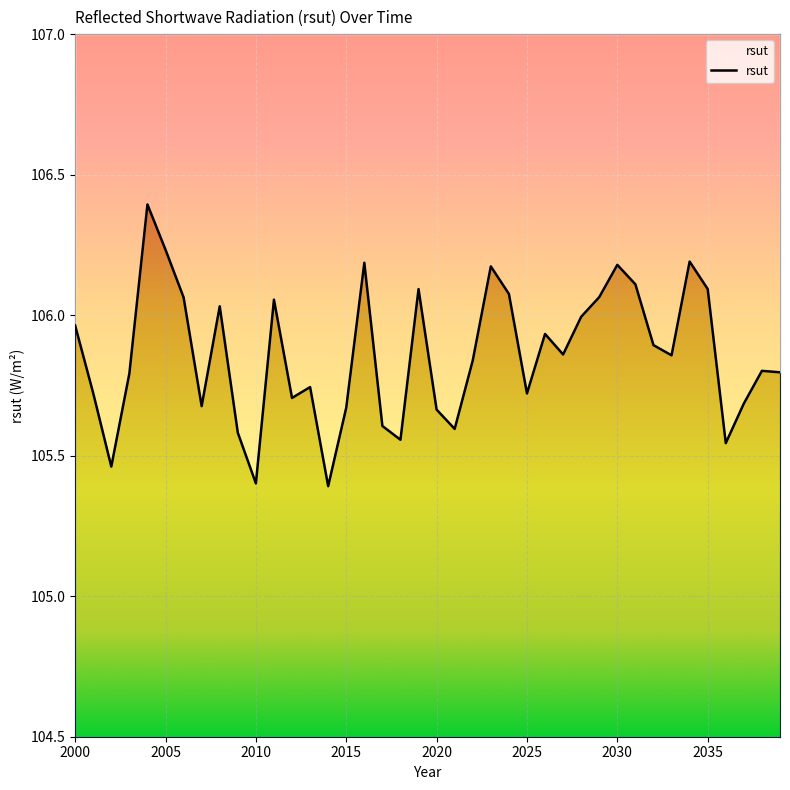

Reading right to left, list all the values displayed in this chart.

2039=105.8	2038=105.8	2037=105.7	2036=105.5	2035=106.1	2034=106.2	2033=105.9	2032=105.9	2031=106.1	2030=106.2	2029=106.1	2028=106.0	2027=105.9	2026=105.9	2025=105.7	2024=106.1	2023=106.2	2022=105.8	2021=105.6	2020=105.7	2019=106.1	2018=105.6	2017=105.6	2016=106.2	2015=105.7	2014=105.4	2013=105.7	2012=105.7	2011=106.1	2010=105.4	2009=105.6	2008=106.0	2007=105.7	2006=106.1	2005=106.2	2004=106.4	2003=105.8	2002=105.5	2001=105.7	2000=106.0